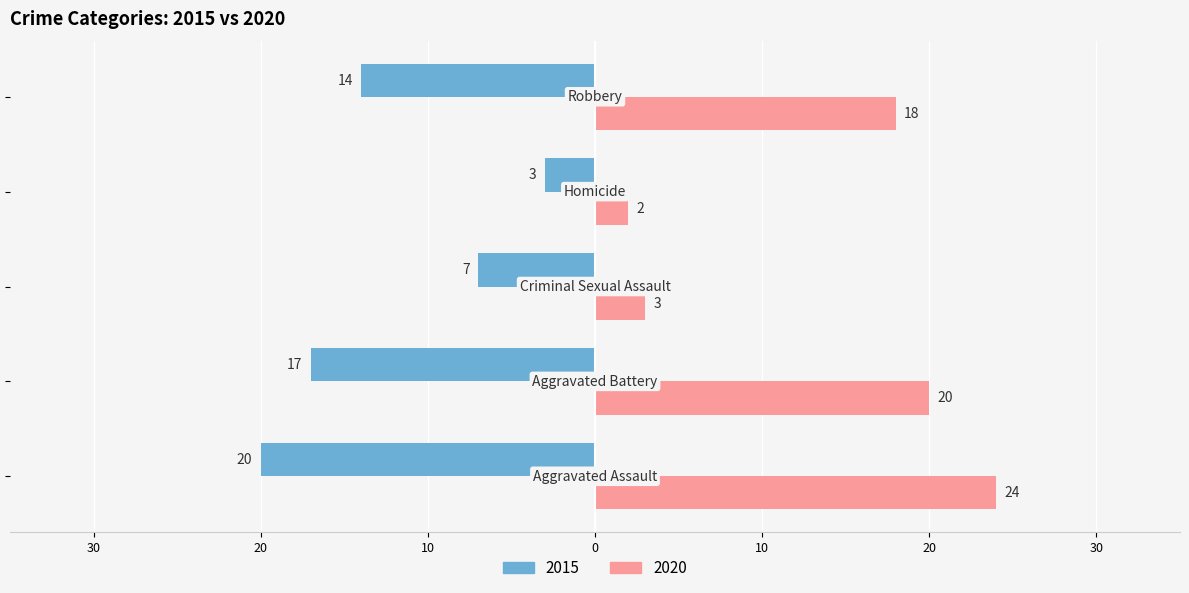

What are all the series names shown in the legend?

2015, 2020